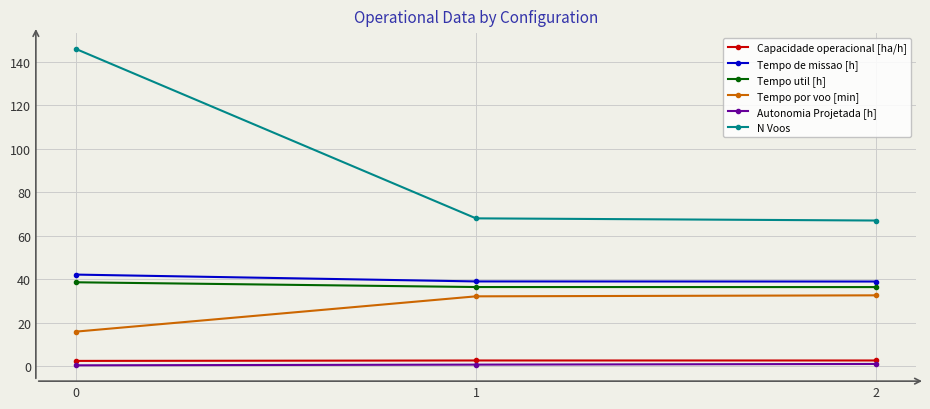

Between 0 and 1, which series saw the biggest shift?

N Voos